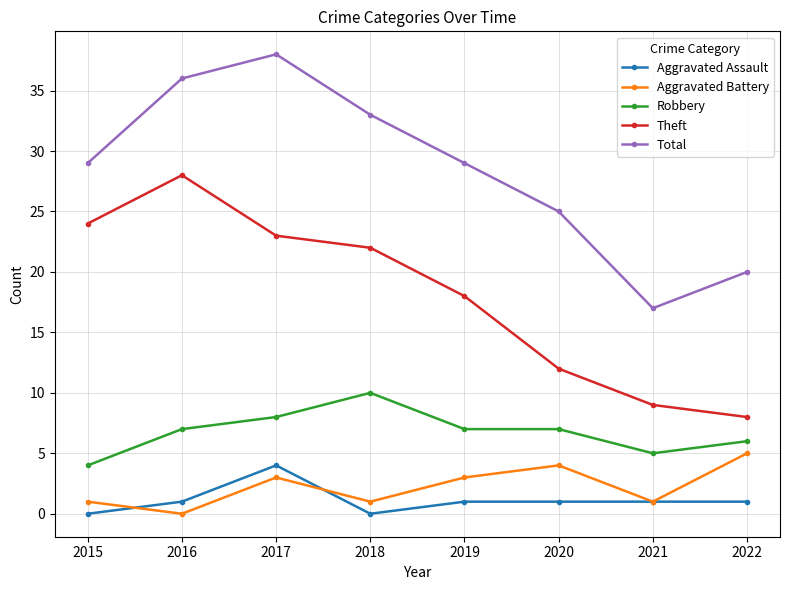

How many lines are shown in the chart?

5